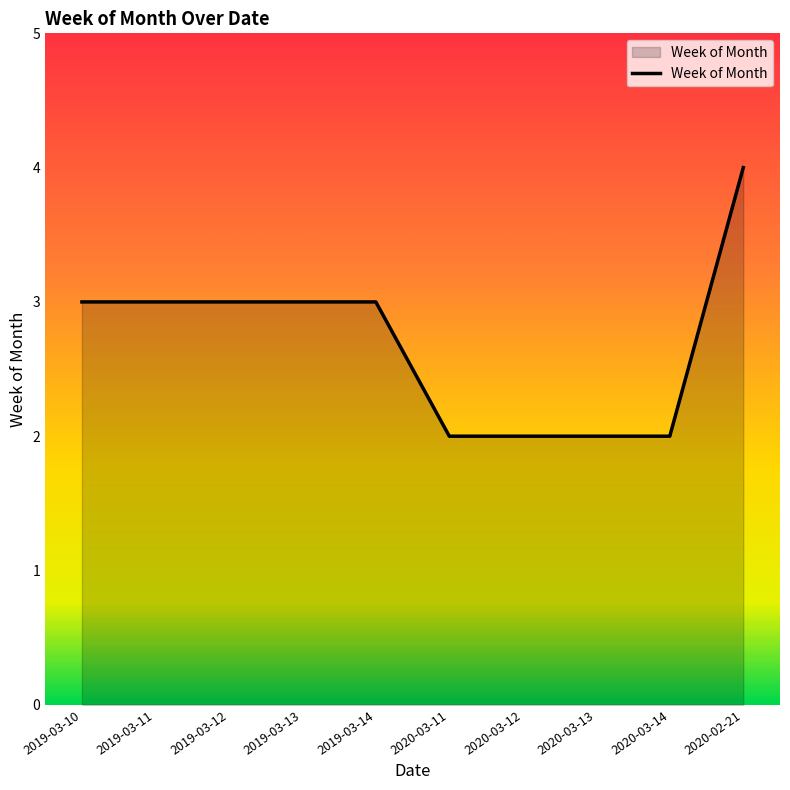

At which category does the chart reach its peak across all series?

2020-02-21